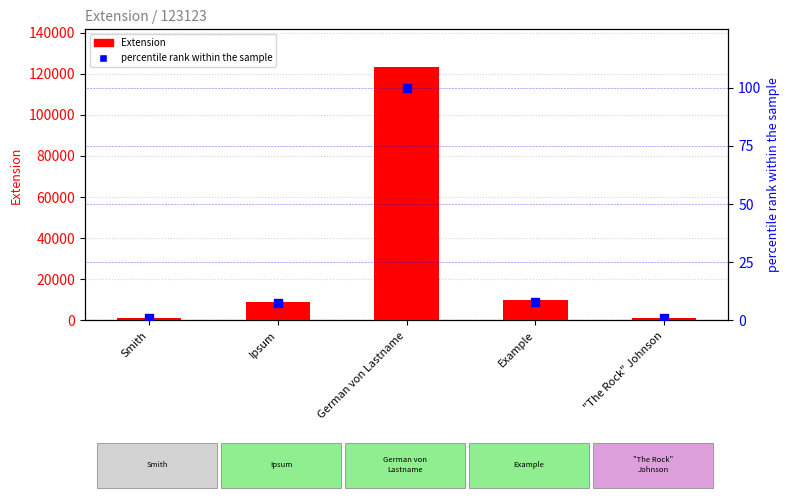

Is the value of Extension at "The Rock" Johnson greater than the value of percentile rank within the sample at "The Rock" Johnson?

Yes